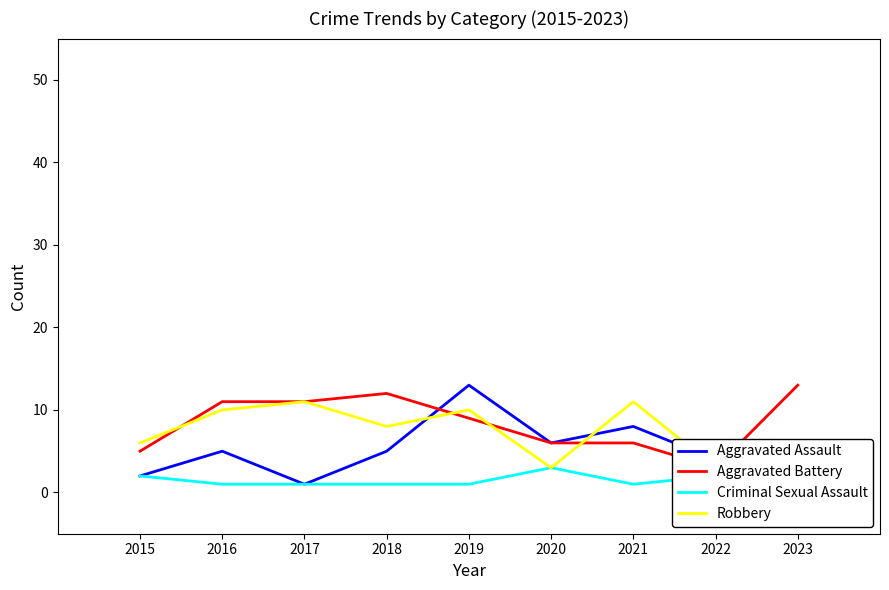

List the series in order of their peak value, highest first.

Aggravated Assault, Aggravated Battery, Robbery, Criminal Sexual Assault